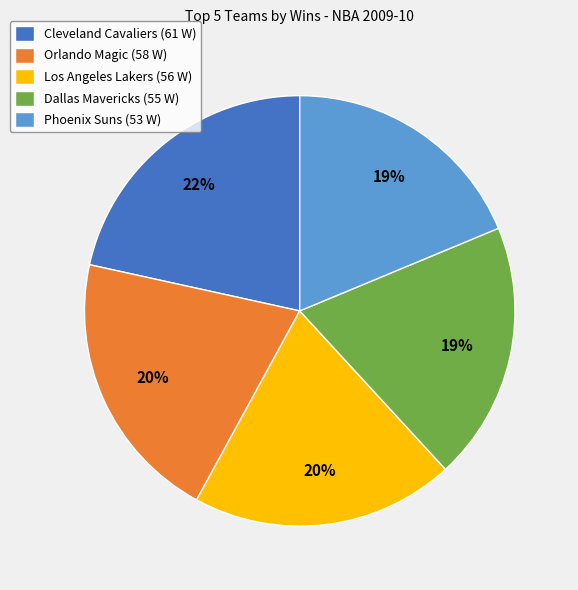

How many slices are in this pie chart?

5